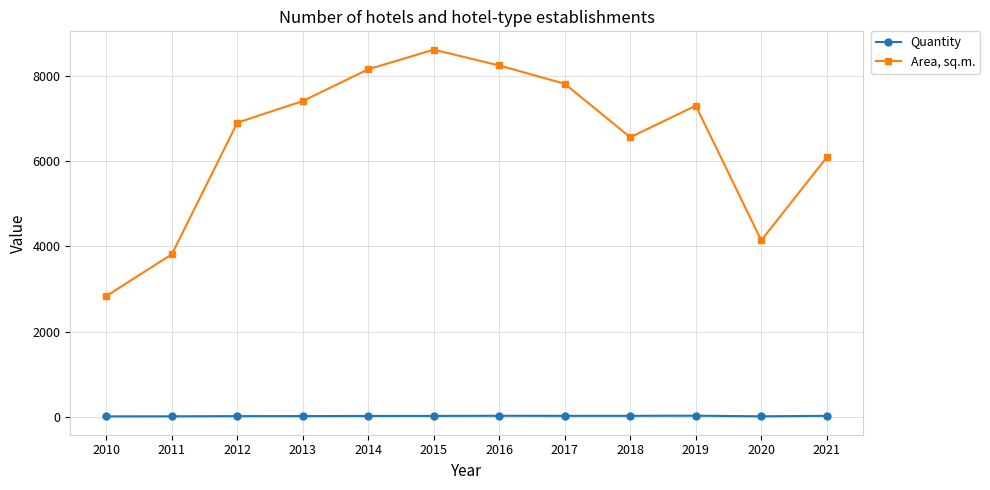

How many lines are shown in the chart?

2